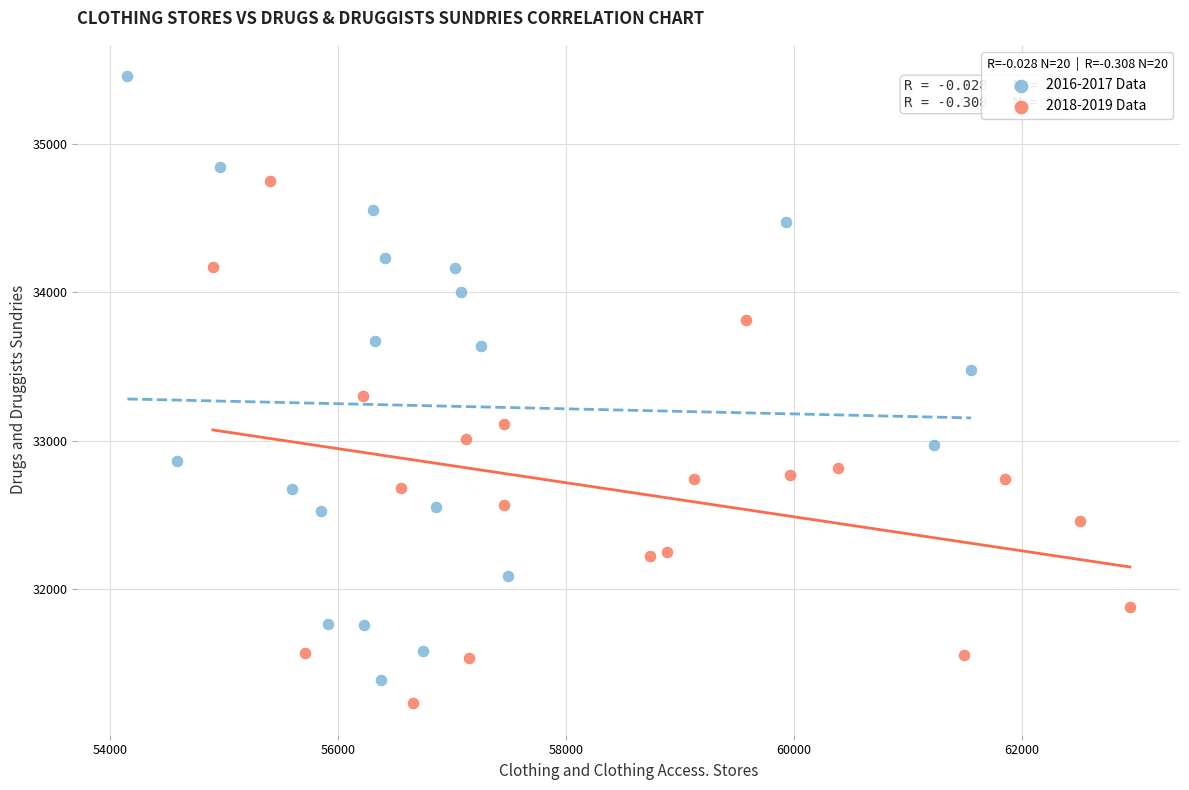

Which series has the widest spread of Y values?

2016-2017 Data